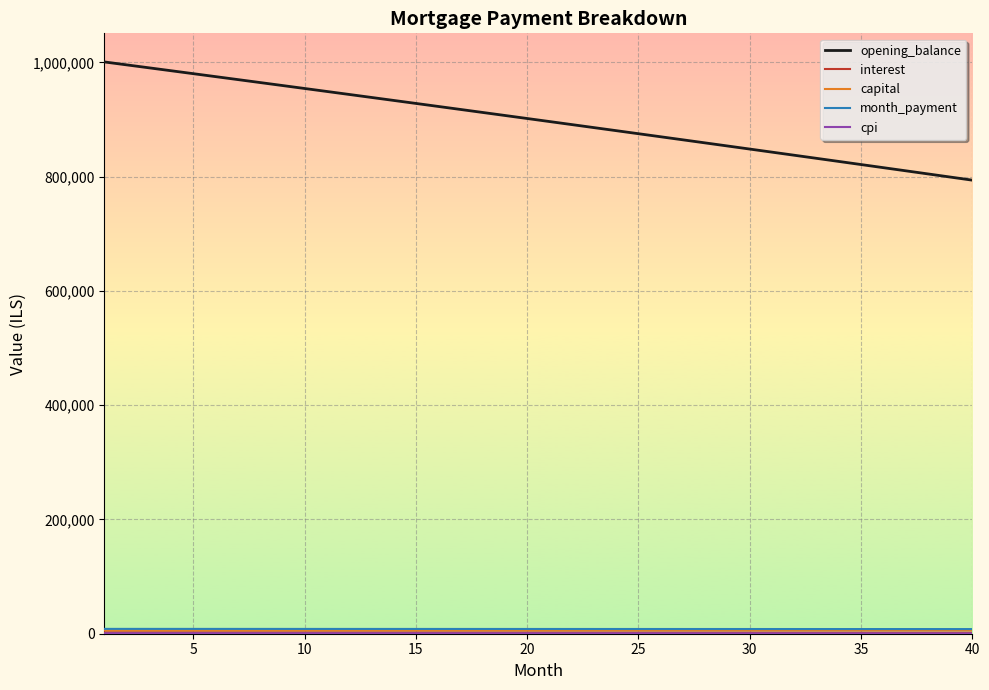

Which series has the widest spread of values?

opening_balance